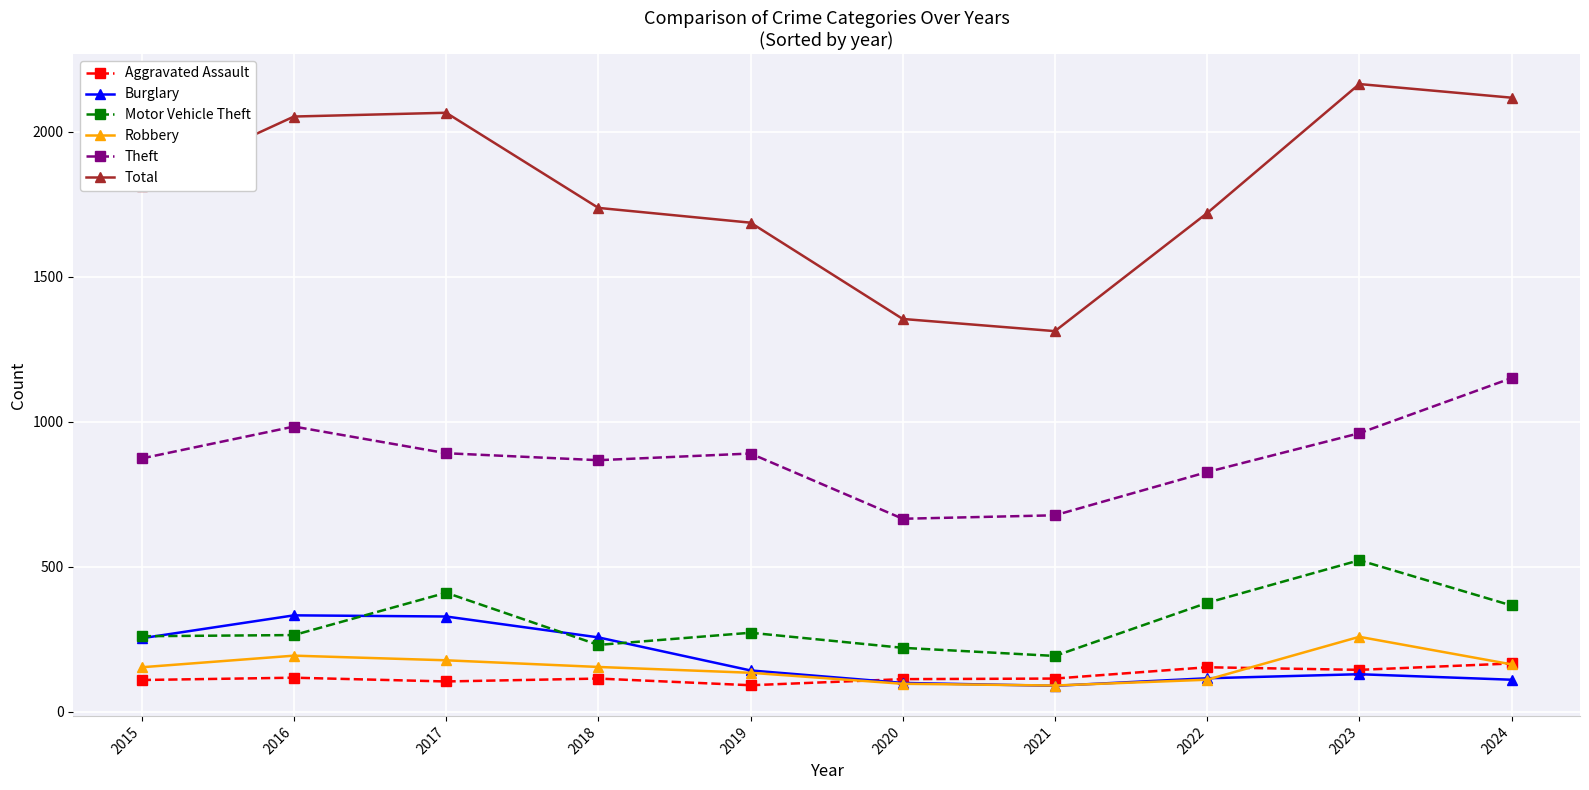

What is the smallest value displayed?

90